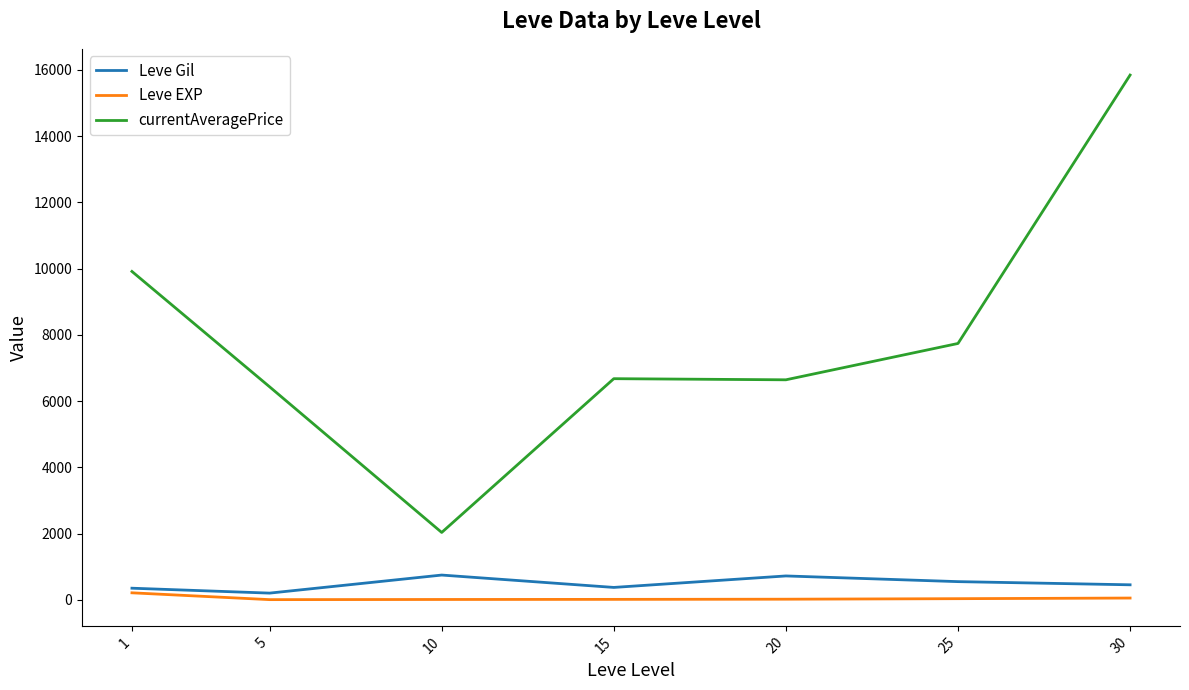

What is the greatest value displayed?

15839.8